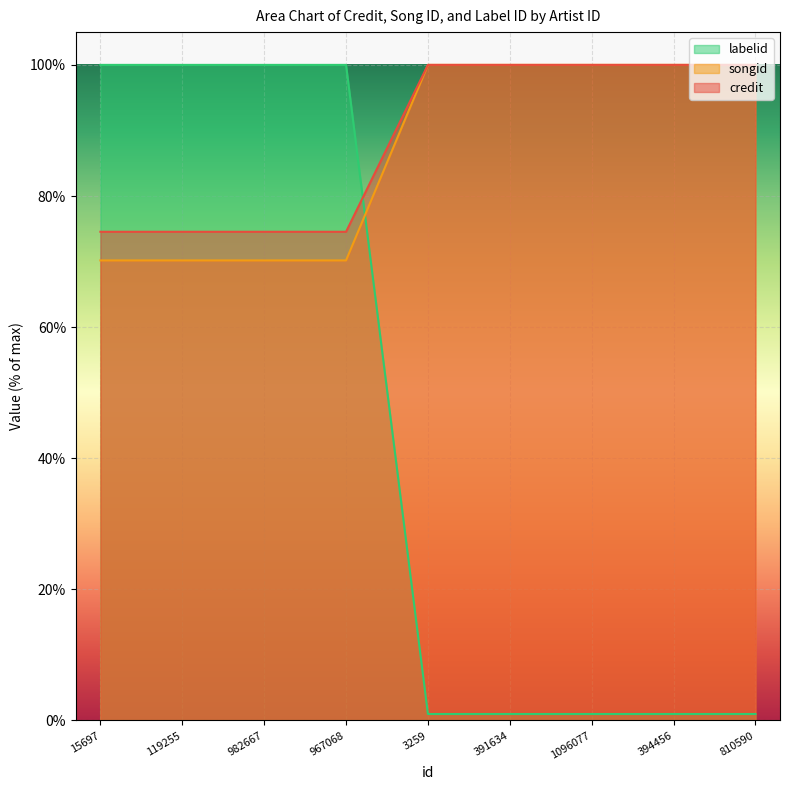

True or false: credit and songid intersect in this chart.

True